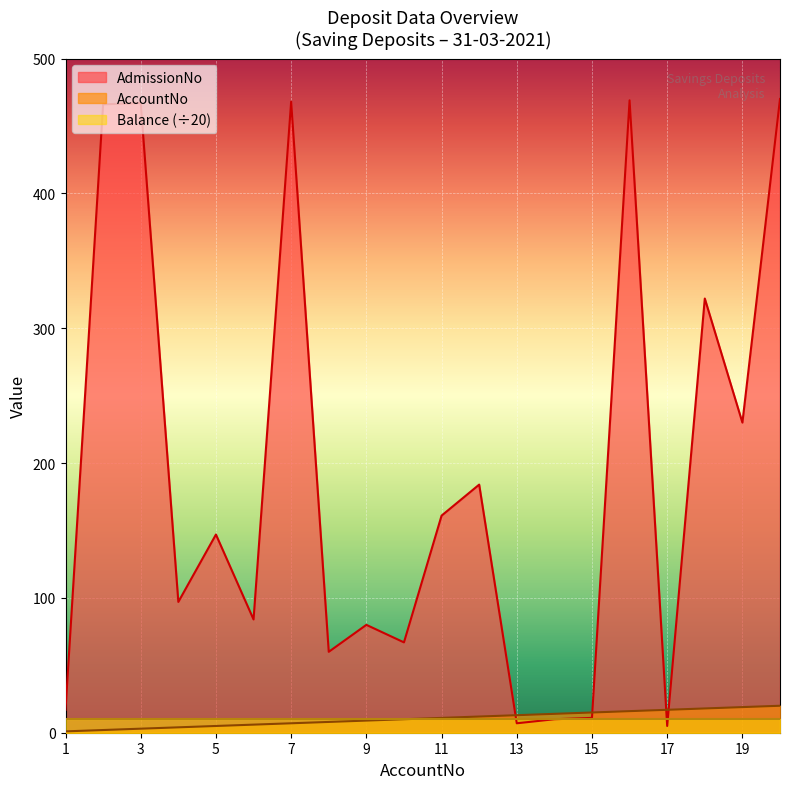

What is the greatest value displayed?

470